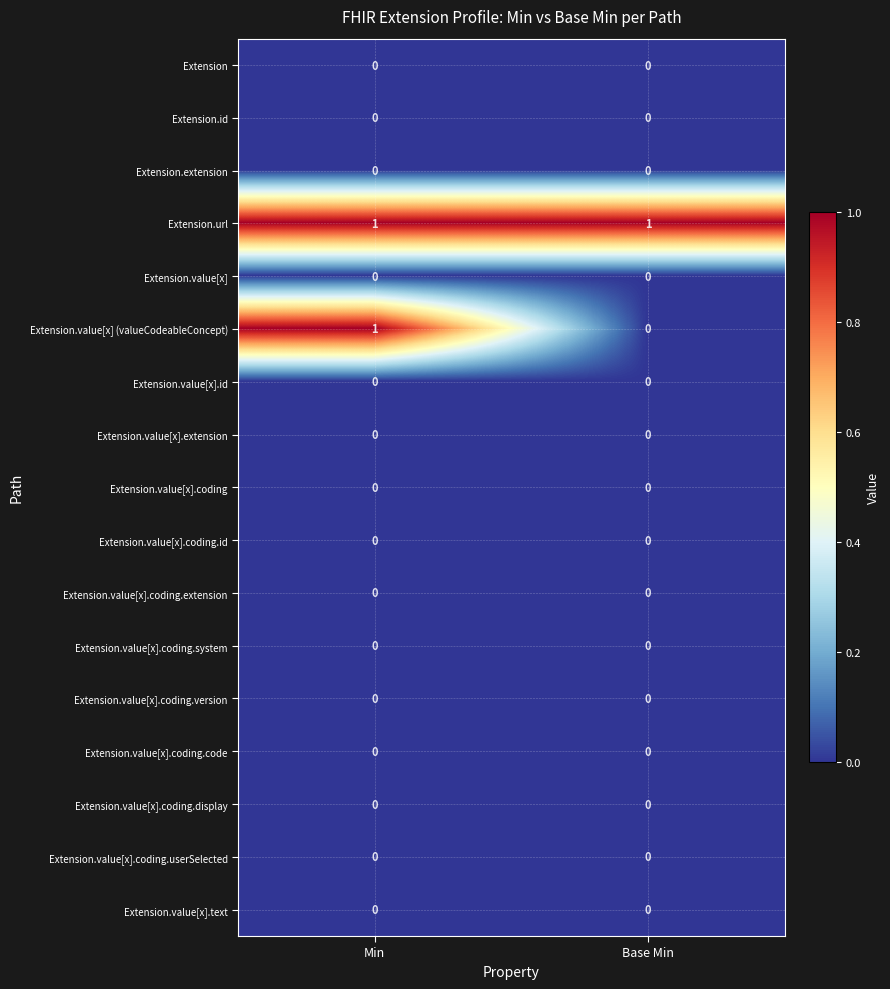

The value of Extension.value[x] at Base Min is 0. True or false?

True